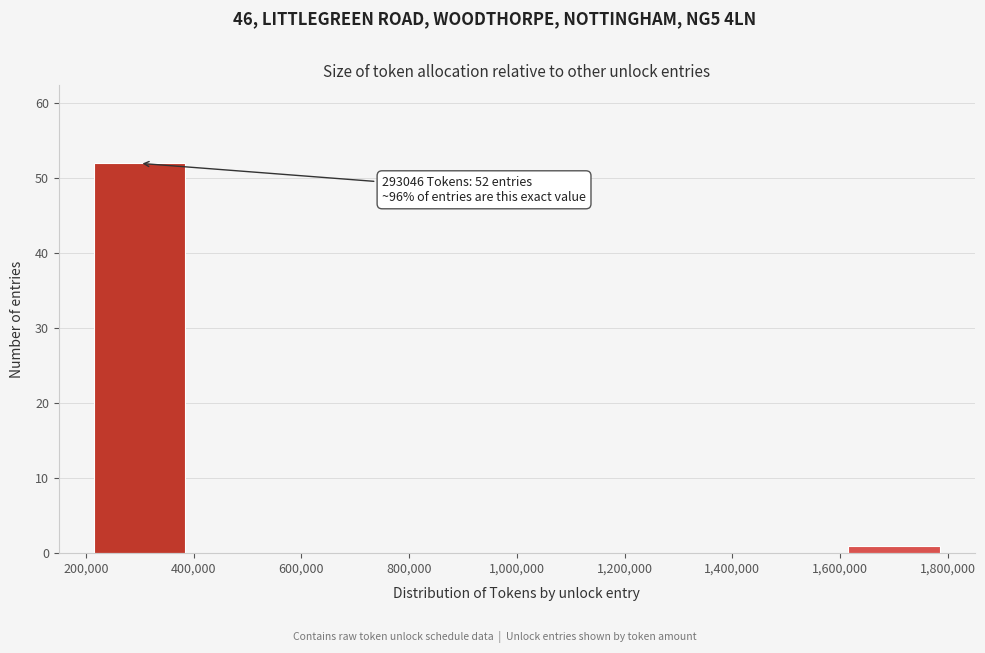

Which range on the x-axis has the tallest bar?

200,000 to 400,000